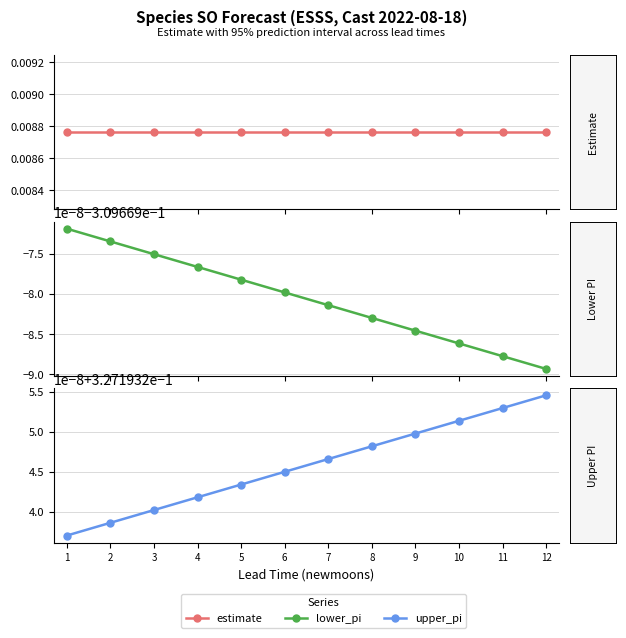

What is the minimum value shown in the chart?

-0.3